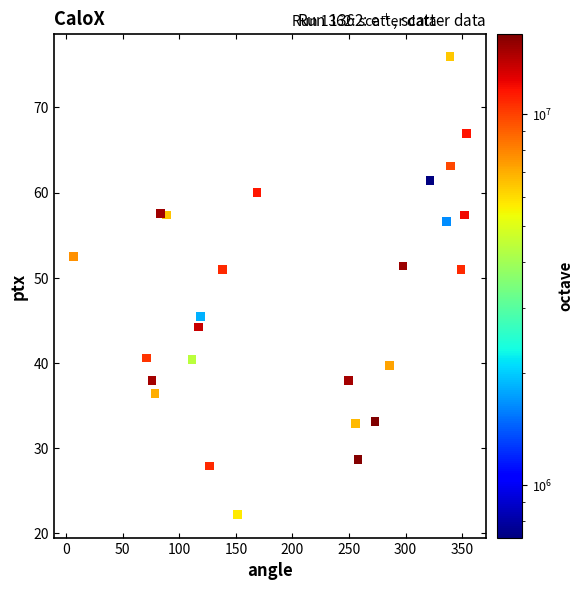

What is the range of X values (max minus min)?

347.5